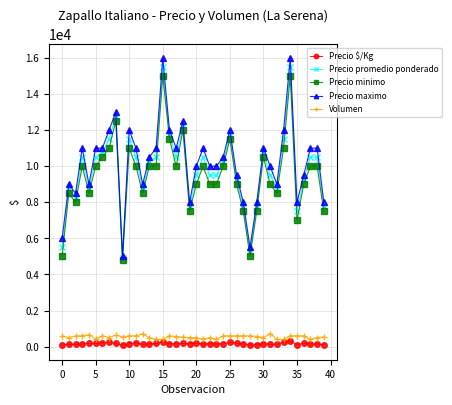

Which series has the widest spread of values?

Precio maximo